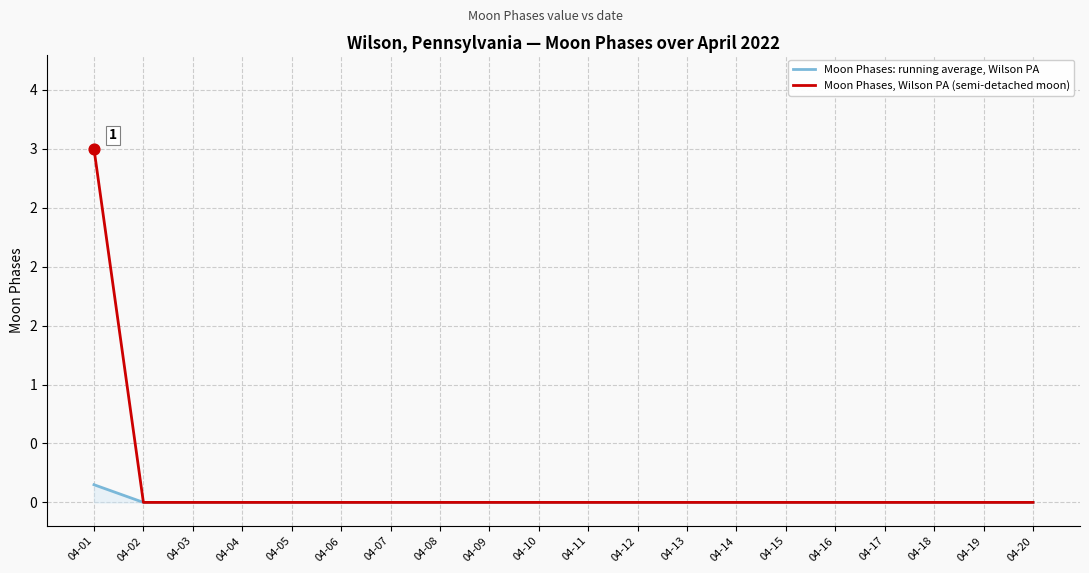

Which series has the largest total across all categories?

Moon Phases, Wilson PA (semi-detached moon)